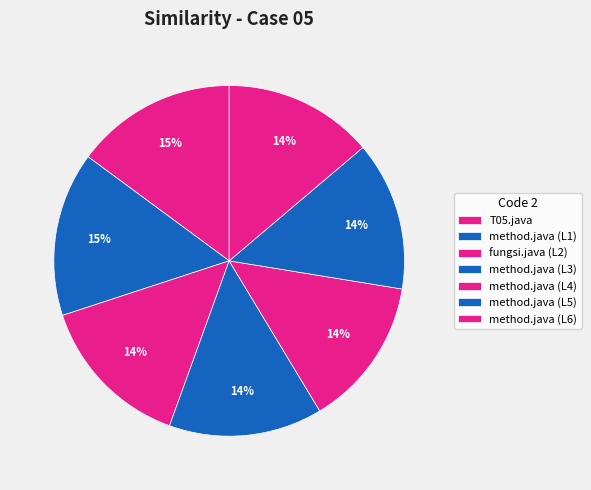

To the nearest percent, what is the difference between the largest and smallest slice percentages?

1%